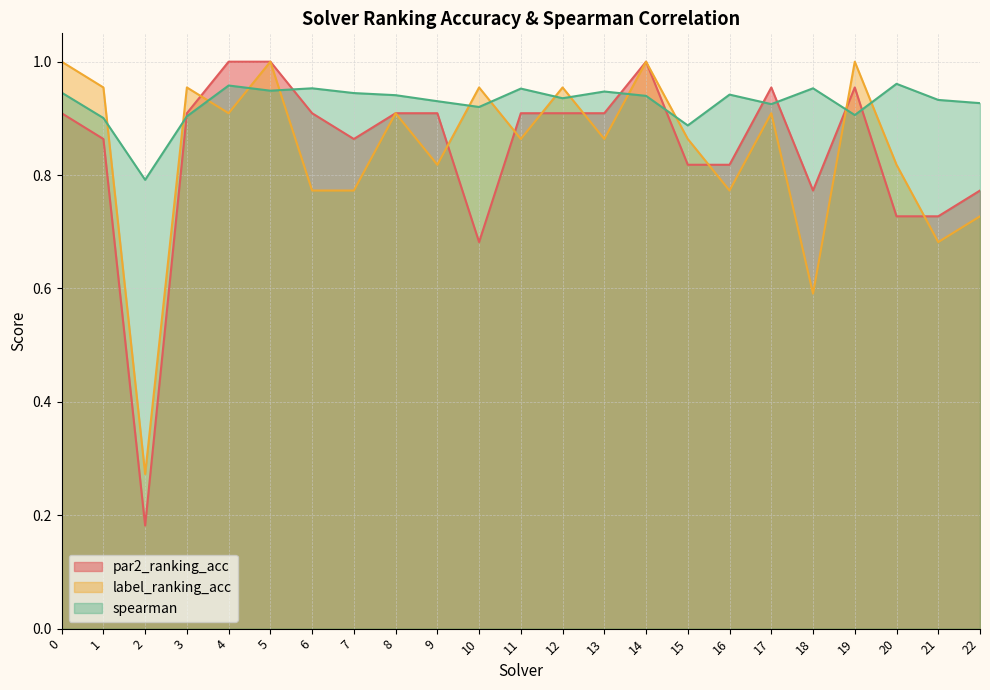

Count the number of data series in this chart.

3